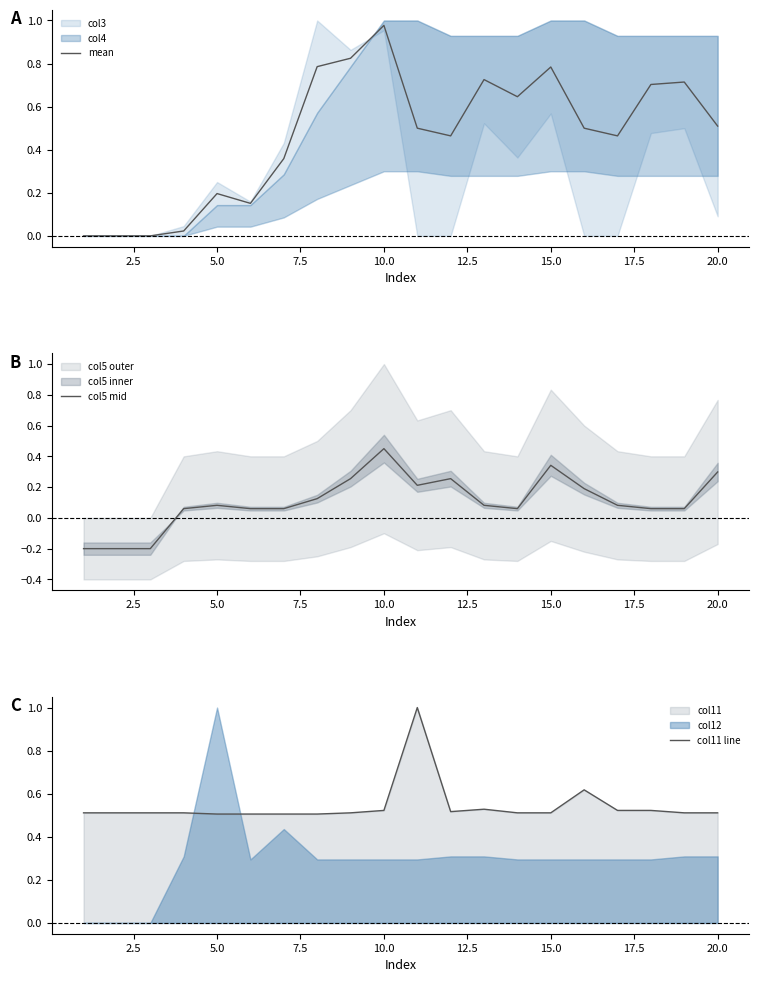

True or false: col5 mid has a value of 0.5 at 15.0.

False